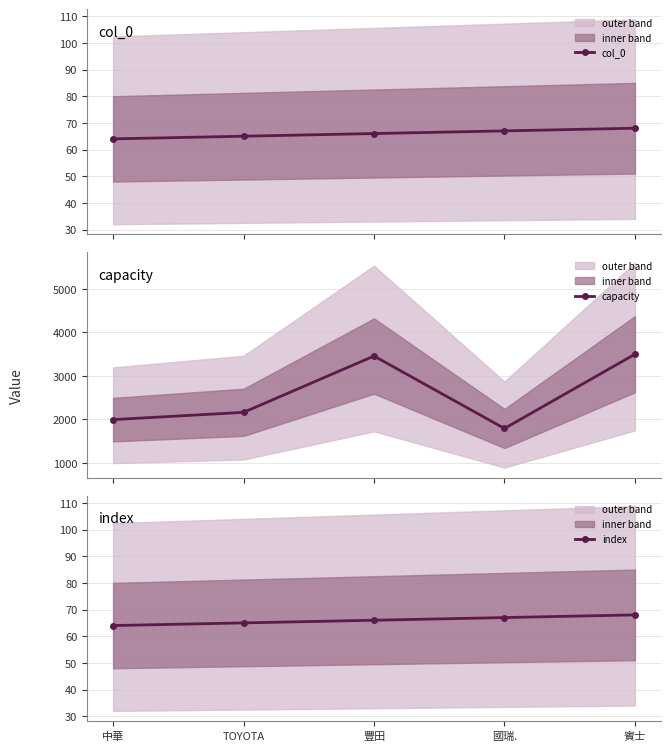

What position from the left is 中華?

1